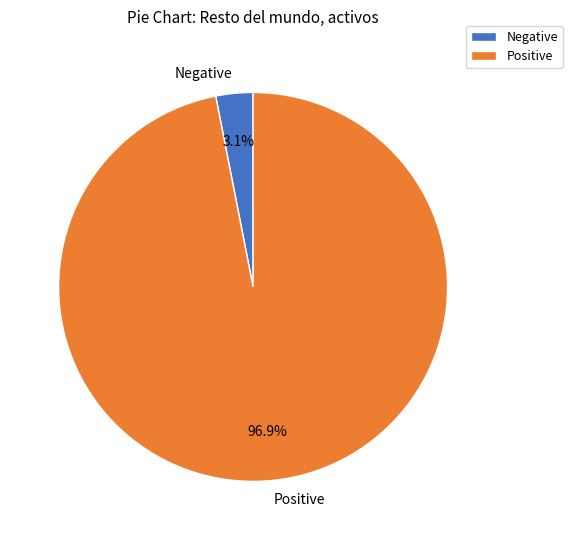

Rank the categories by value from lowest to highest.

Negative, Positive